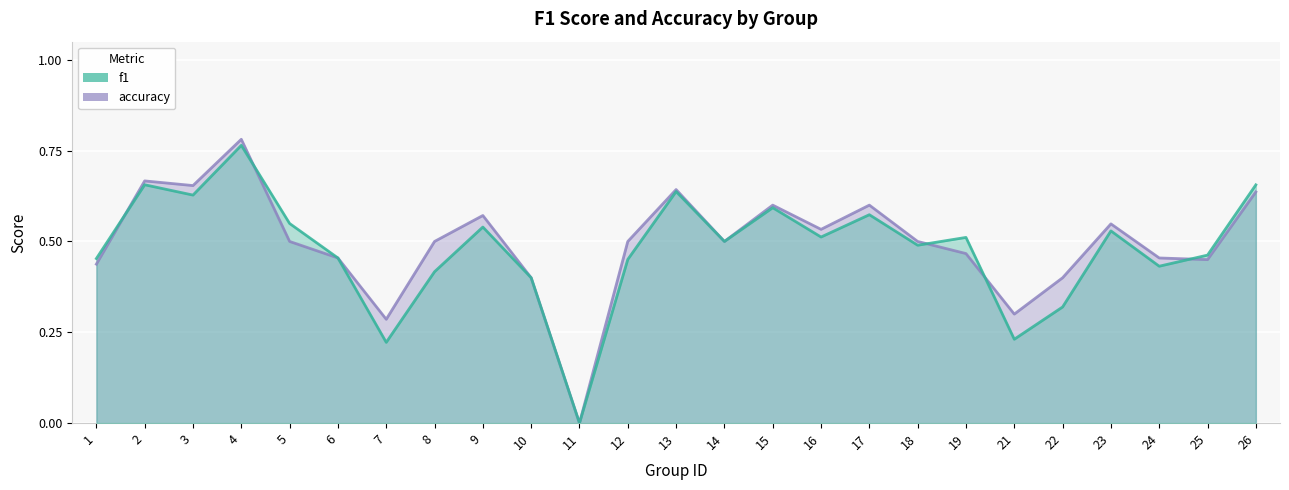

What is the highest value of the accuracy series?

0.8